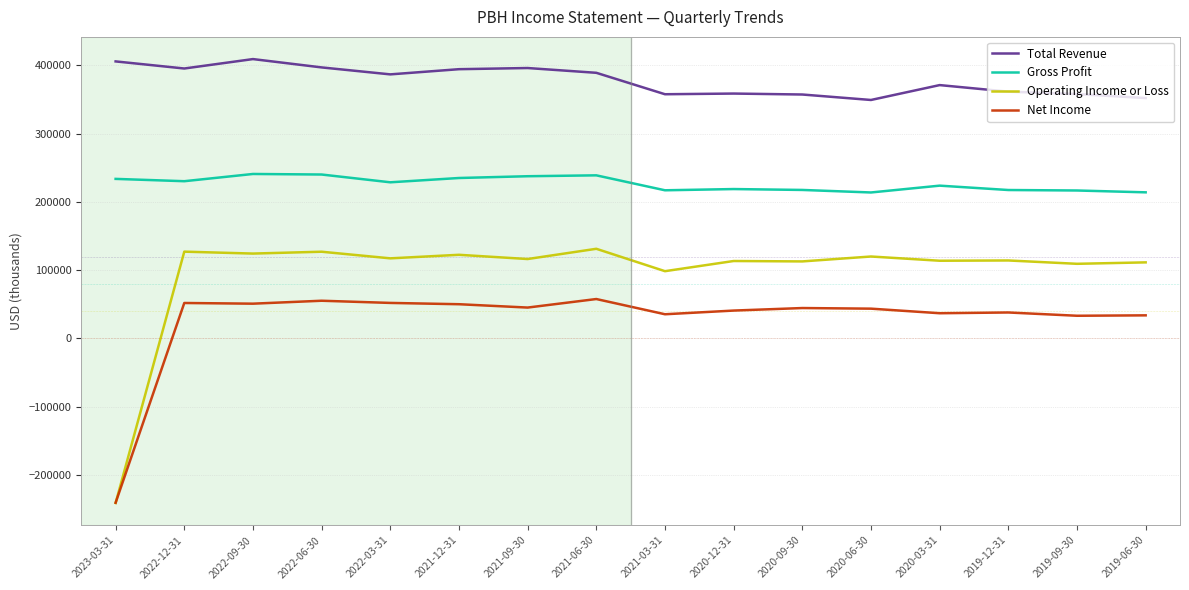

True or false: Operating Income or Loss has more than 2 interior local peaks.

True